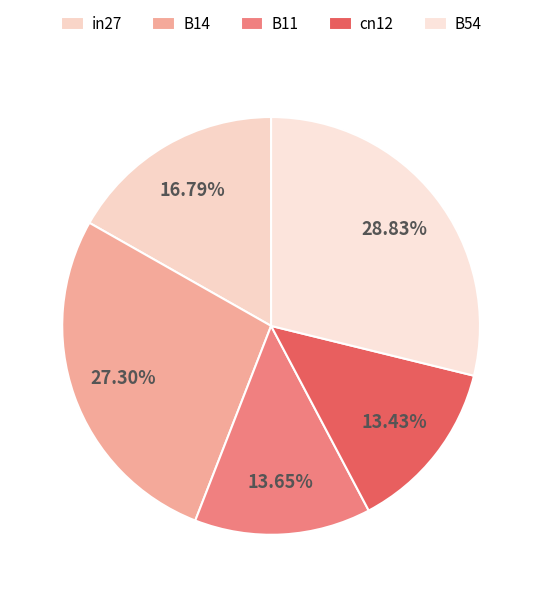

Is it true that cn12 is 13% of the pie?

True